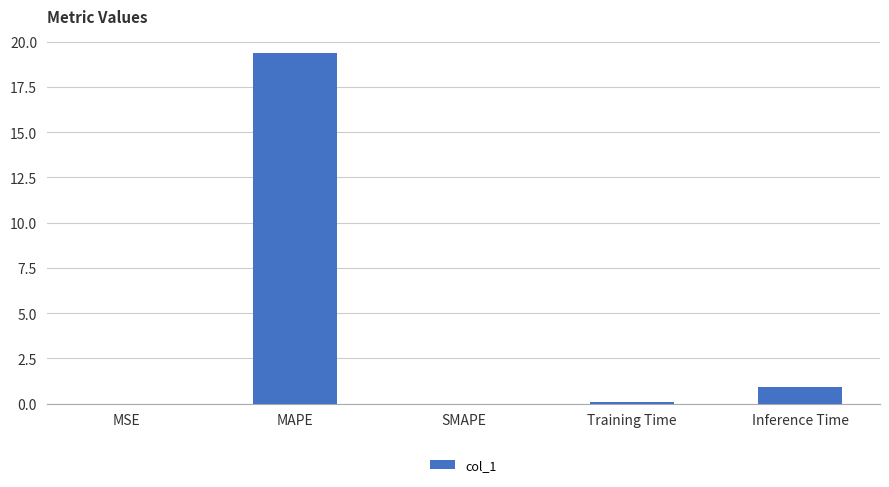

What is the maximum value shown in the chart?

19.4